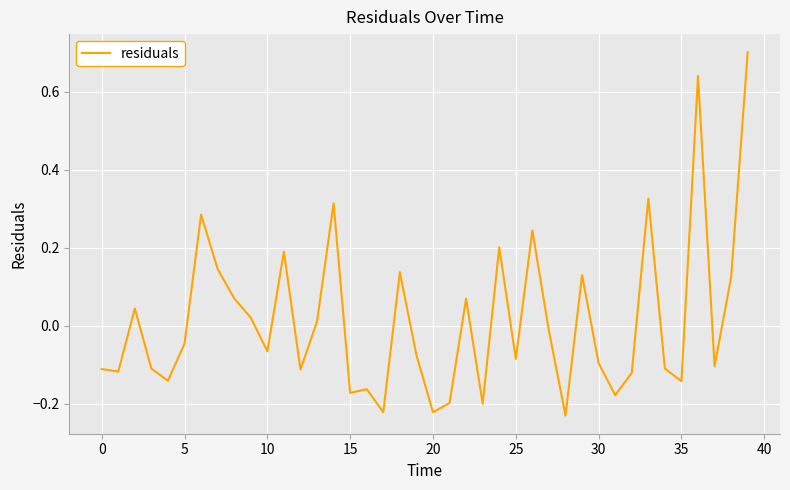

What is the maximum value shown in the chart?

0.7